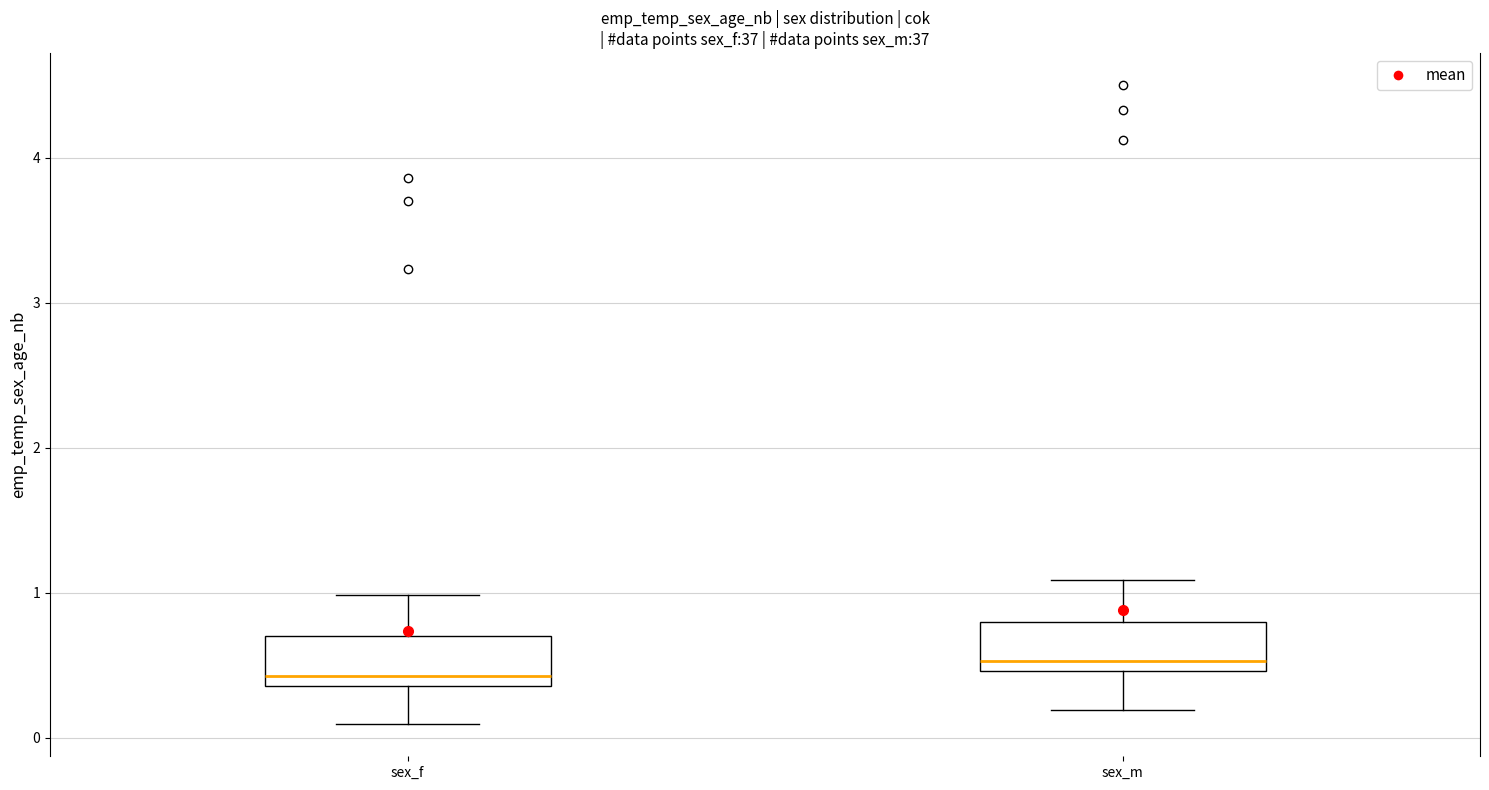

Reading left to right, read every box against the y-axis: the position of its median line, the range the box covers, and the ends of its whiskers. The values are not printed on the chart, so give them approximately, as read against the axis.

sex_f: median 0.4 (just above the box's lower edge), box 0.4 to 0.7, whiskers 0.1 to 1.0
sex_m: median 0.5 (just above the box's lower edge), box 0.5 to 0.8, whiskers 0.2 to 1.1